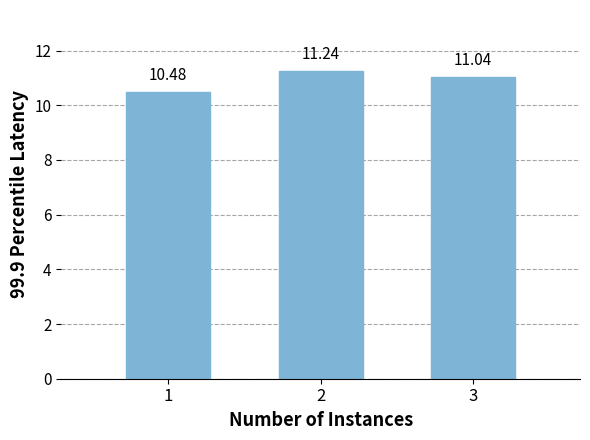

Are the bars horizontal?

No